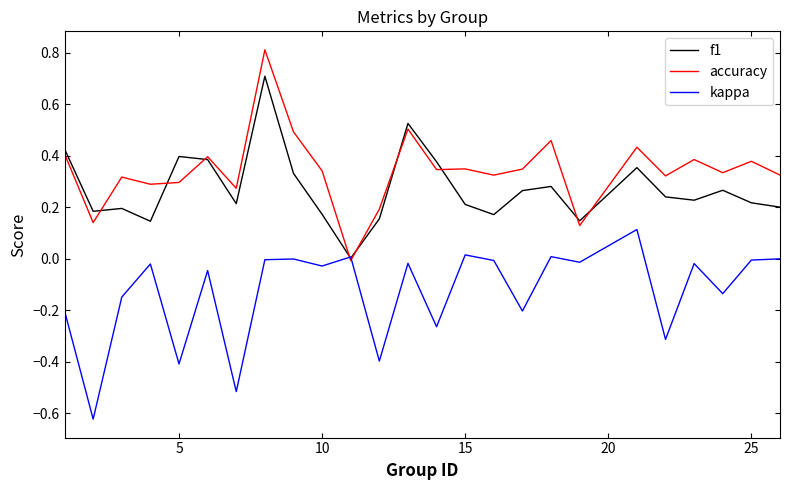

How many distinct data groups are displayed?

3